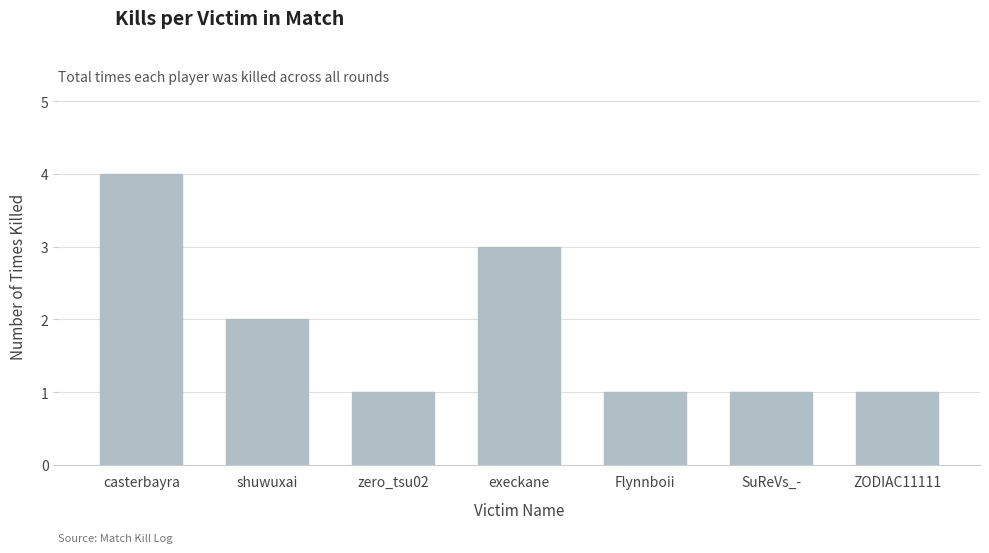

What is the label of the 6th bar from the right?

shuwuxai